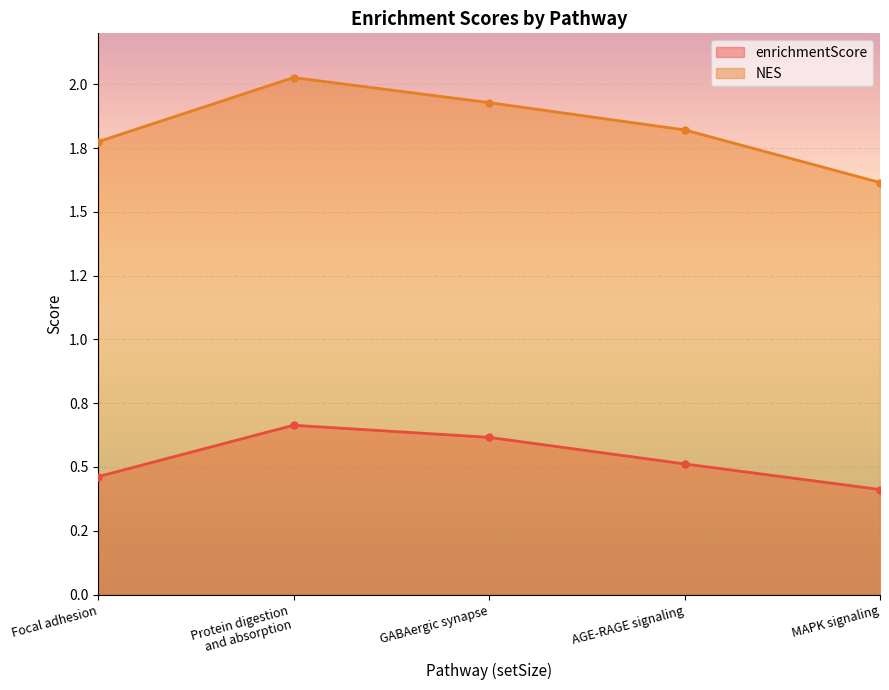

True or false: enrichmentScore has a value of 0.5 at Focal adhesion.

True